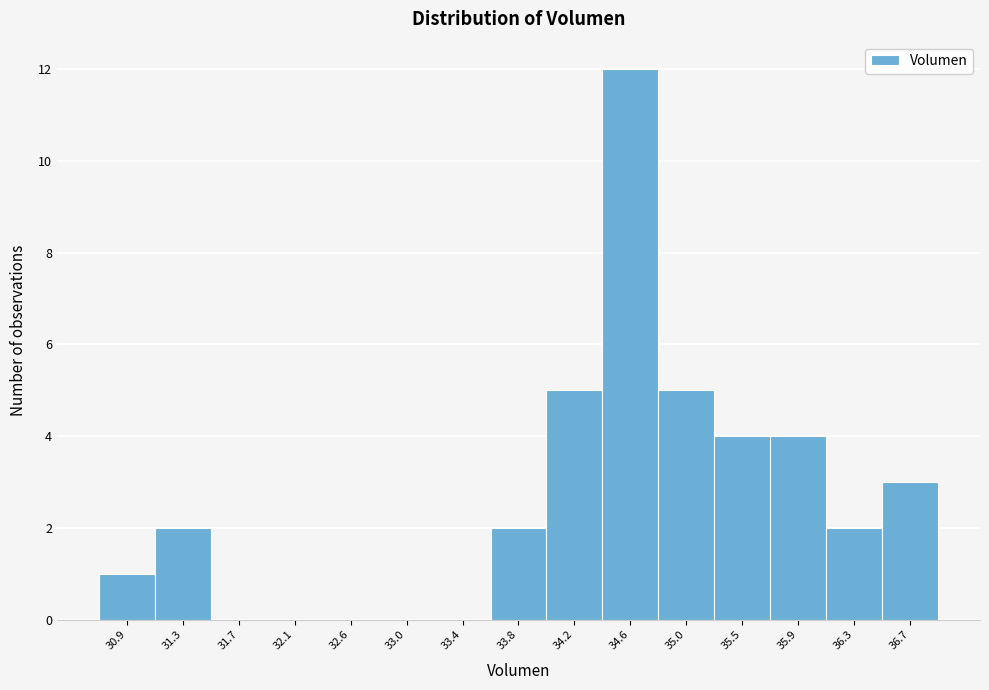

Reading left to right, list every bar in this chart as the range it spans on the x-axis followed by its height. Neither the bar edges nor the heights are printed on the chart, so give them approximately, as read against the axes.

30.70 to 31.10: 1
31.10 to 31.50: 2
31.50 to 31.95: 0
31.95 to 32.35: 0
32.35 to 32.75: 0
32.75 to 33.15: 0
33.15 to 33.60: 0
33.60 to 34.00: 2
34.00 to 34.40: 5
34.40 to 34.85: 12
34.85 to 35.25: 5
35.25 to 35.65: 4
35.65 to 36.05: 4
36.05 to 36.50: 2
36.50 to 36.90: 3